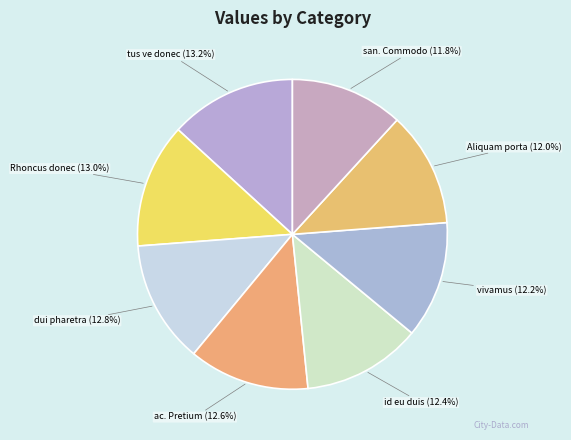

Is the sum of san. Commodo and tus ve donec greater than half?

No